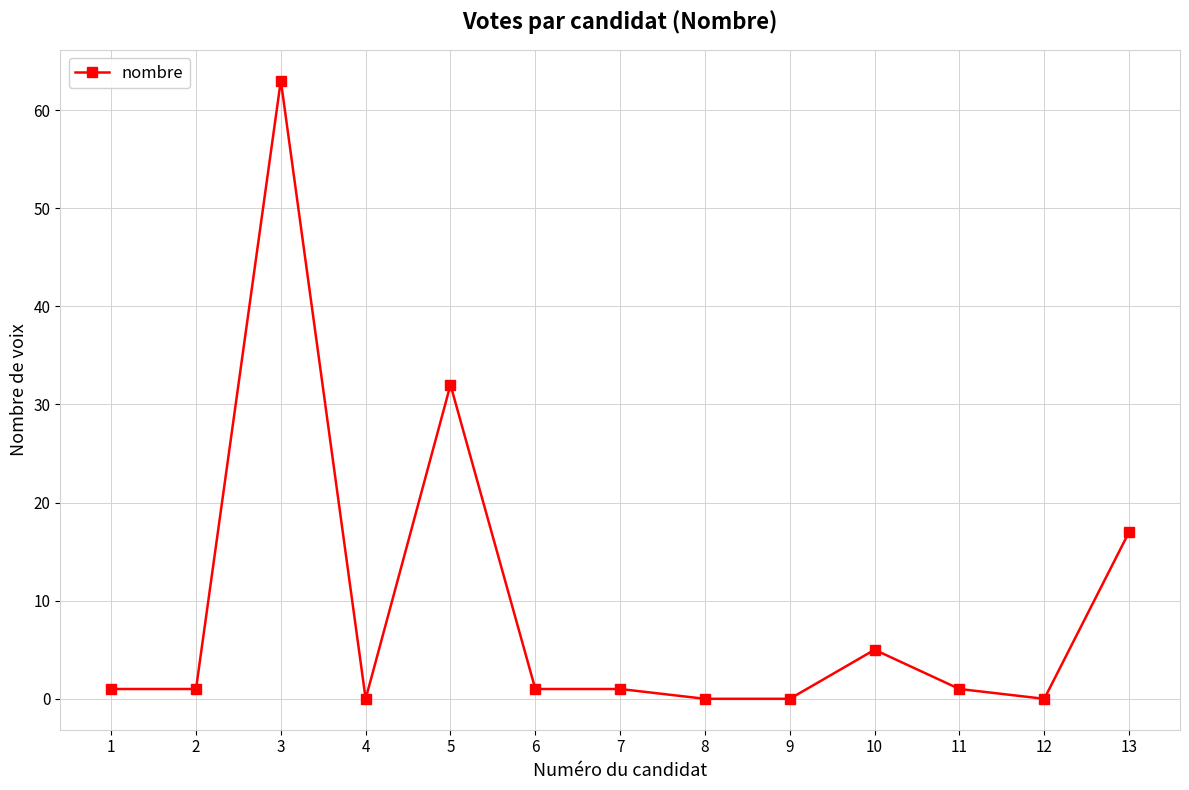

Reading left to right, what are all the values shown in this chart?

1	1	63	0	32	1	1	0	0	5	1	0	17